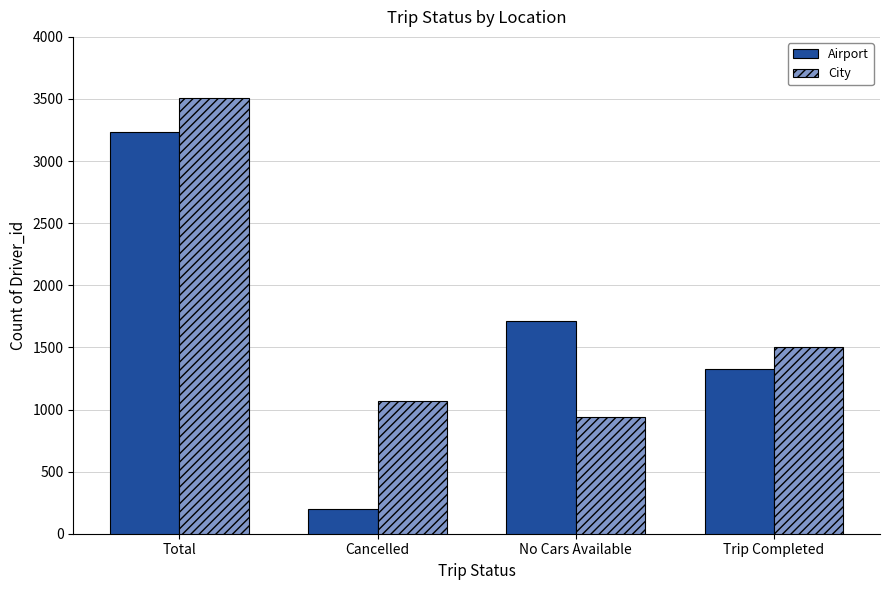

What is the total value across all series at No Cars Available?

2650